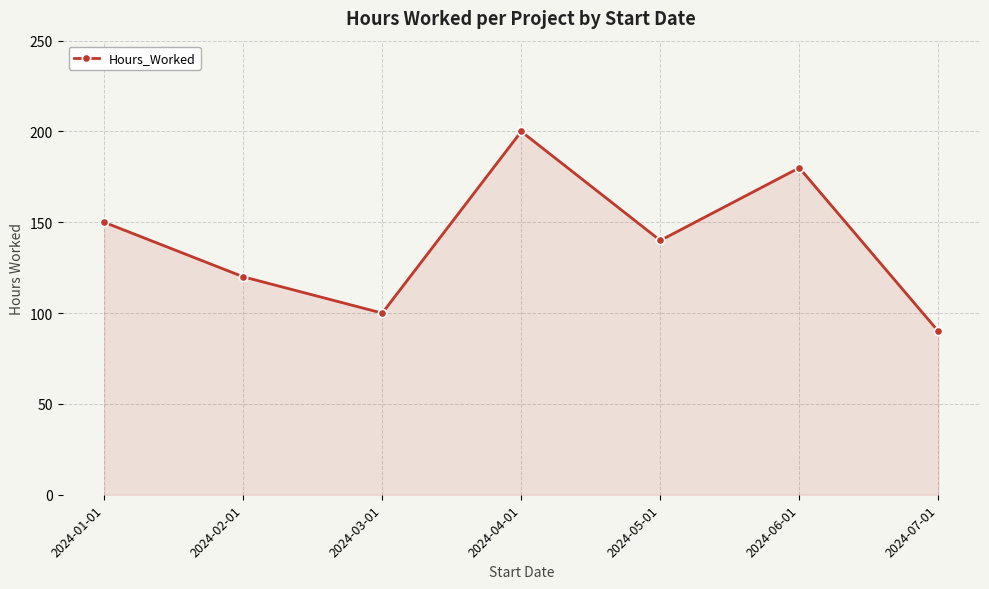

How many data points are less than 140?

3